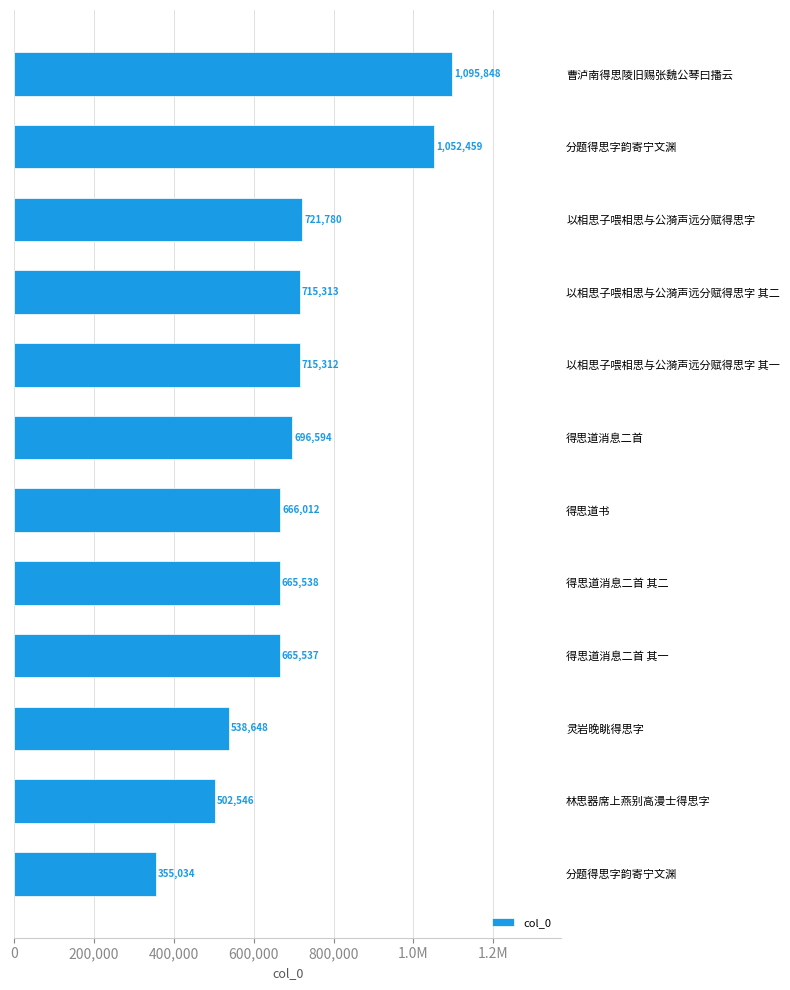

What is the sum of all values?

8390621